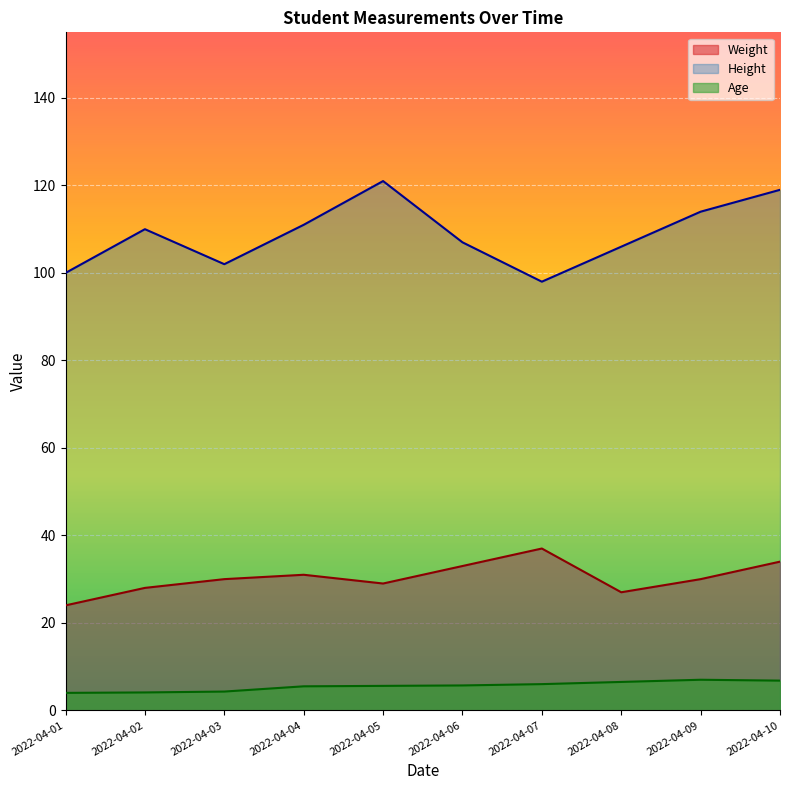

Which category has the highest value in the Age series?

2022-04-09